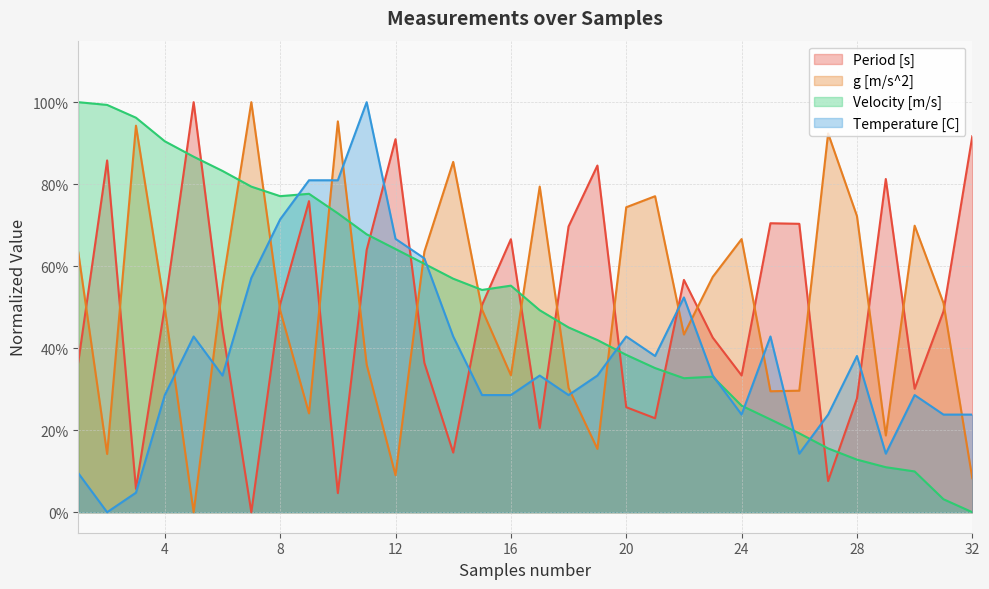

Reading left to right, extract all data points from this chart.

Period [s]: 0.4	0.9	0.1	0.5	1.0	0.4	0.0	0.5	0.8	0.0	0.6	0.9	0.4	0.1	0.5	0.7	0.2	0.7	0.8	0.3	0.2	0.6	0.4	0.3	0.7	0.7	0.1	0.3	0.8	0.3	0.5	0.9
g [m/s^2]: 0.6	0.1	0.9	0.5	0.0	0.6	1.0	0.5	0.2	1.0	0.4	0.1	0.6	0.9	0.5	0.3	0.8	0.3	0.2	0.7	0.8	0.4	0.6	0.7	0.3	0.3	0.9	0.7	0.2	0.7	0.5	0.1
Velocity [m/s]: 1.0	1.0	1.0	0.9	0.9	0.8	0.8	0.8	0.8	0.7	0.7	0.6	0.6	0.6	0.5	0.6	0.5	0.5	0.4	0.4	0.4	0.3	0.3	0.3	0.2	0.2	0.2	0.1	0.1	0.1	0.0	0.0
Temperature [C]: 0.1	0.0	0.0	0.3	0.4	0.3	0.6	0.7	0.8	0.8	1.0	0.7	0.6	0.4	0.3	0.3	0.3	0.3	0.3	0.4	0.4	0.5	0.3	0.2	0.4	0.1	0.2	0.4	0.1	0.3	0.2	0.2